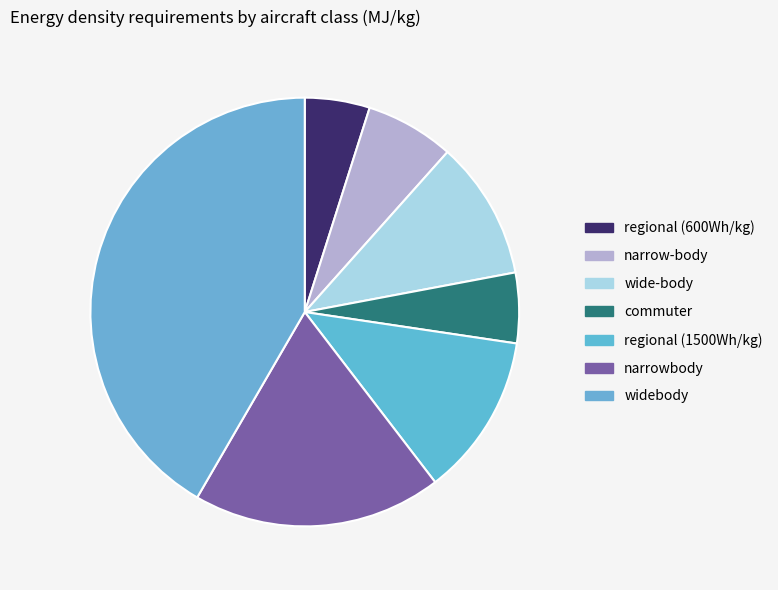

To the nearest percent, what is the average slice percentage?

14%